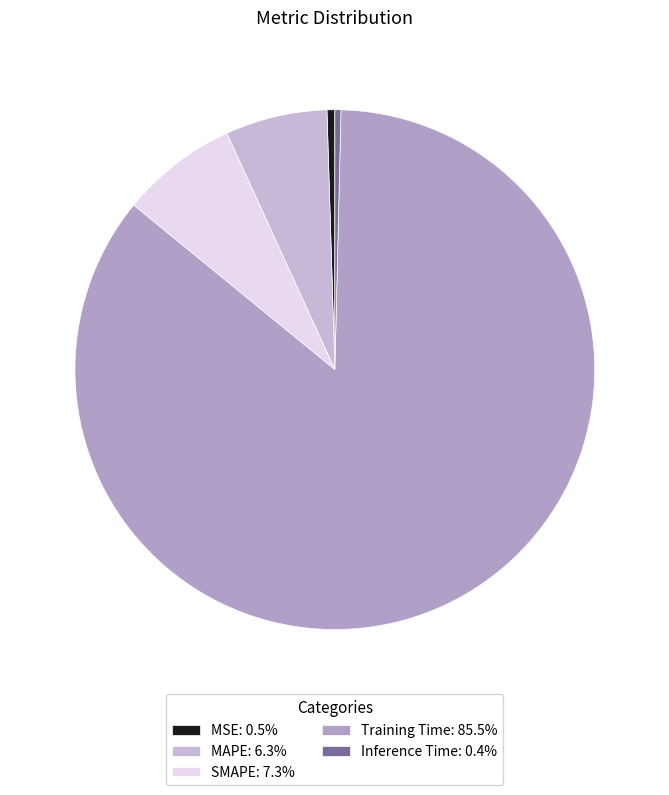

Is MAPE the majority of the pie?

No